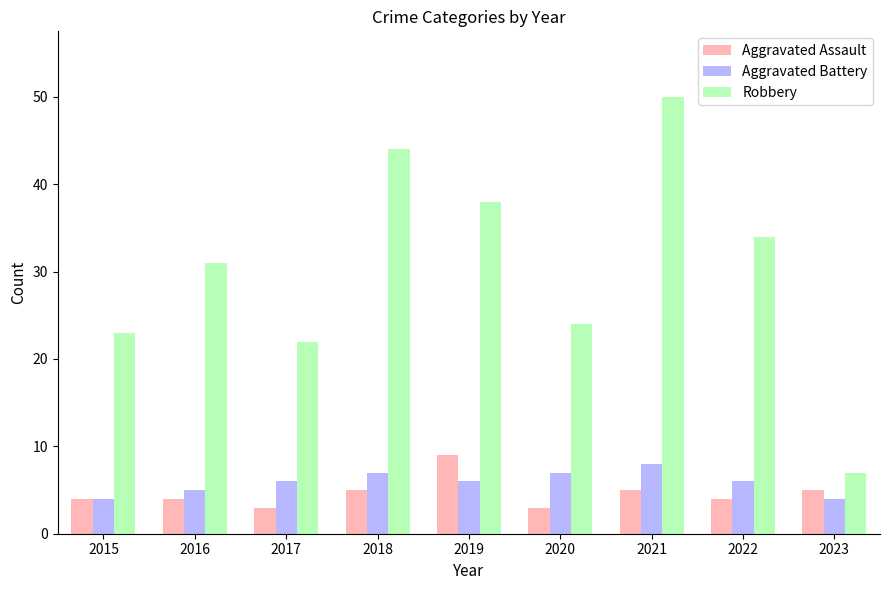

What is the approximate value of Aggravated Assault at 2017?

3